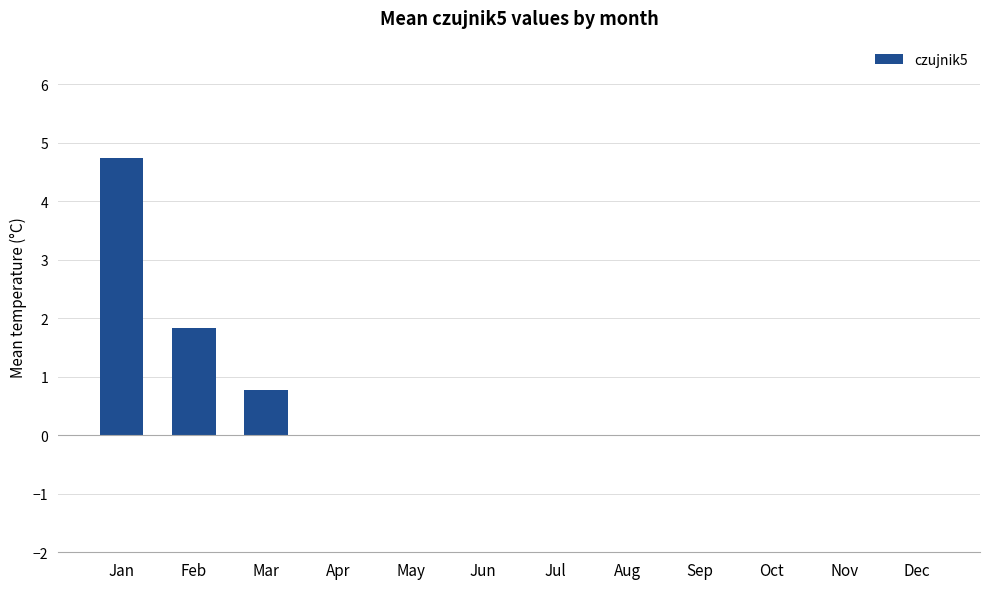

Is it true that the value at Dec is -2.3?

False